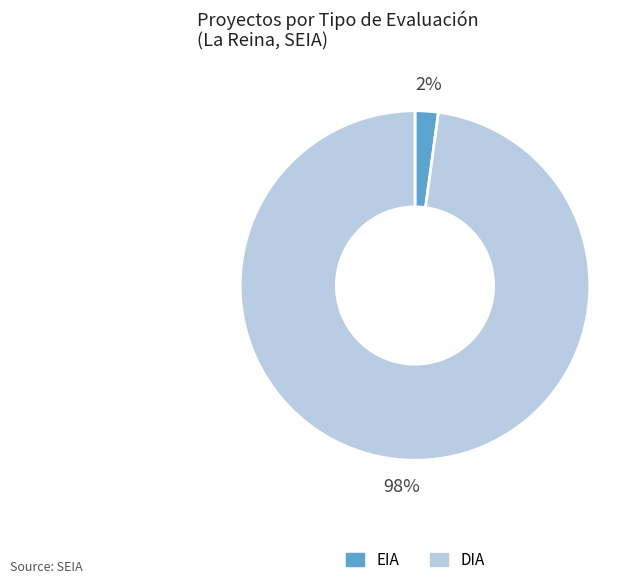

Which category has the biggest portion of the pie?

DIA